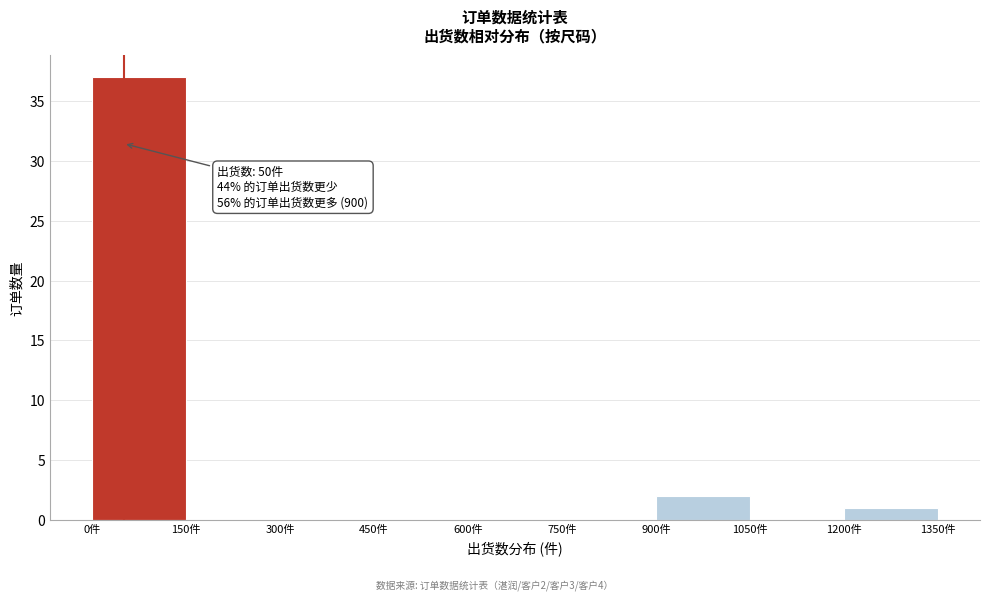

Over which range of the x-axis is the bar tallest?

0 to 150